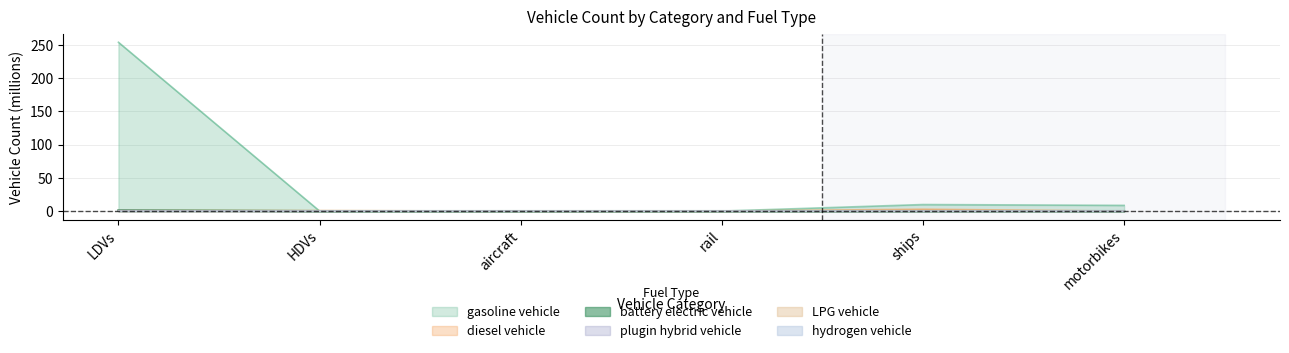

Which category has the highest value in the plugin hybrid vehicle series?

LDVs